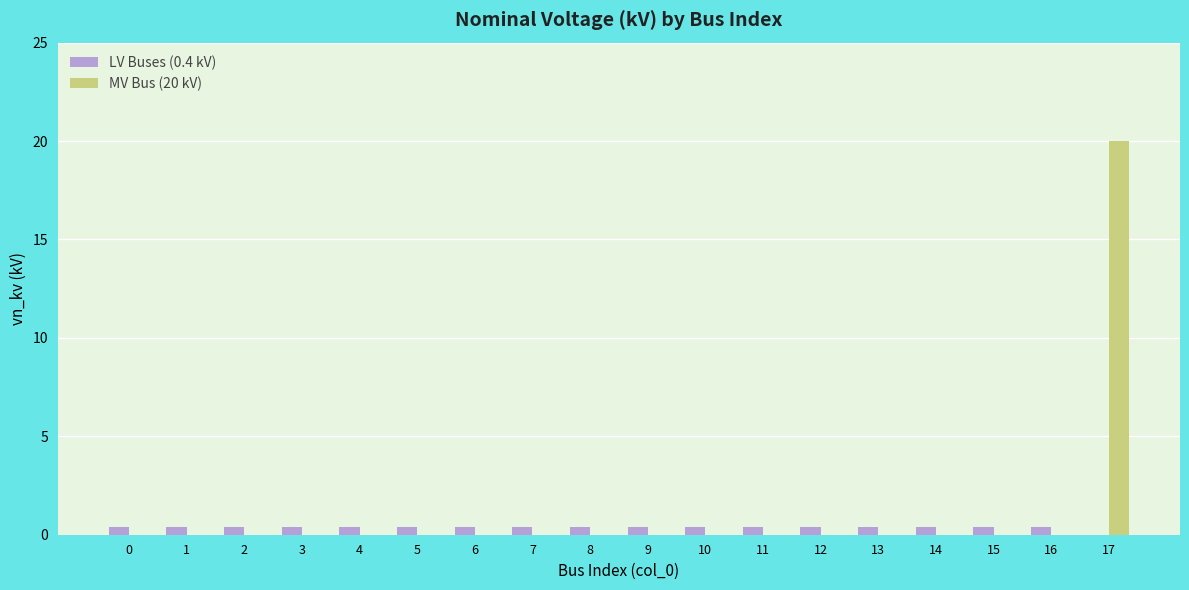

Is it true that MV Bus (20 kV) equals 0.0 at 0?

True